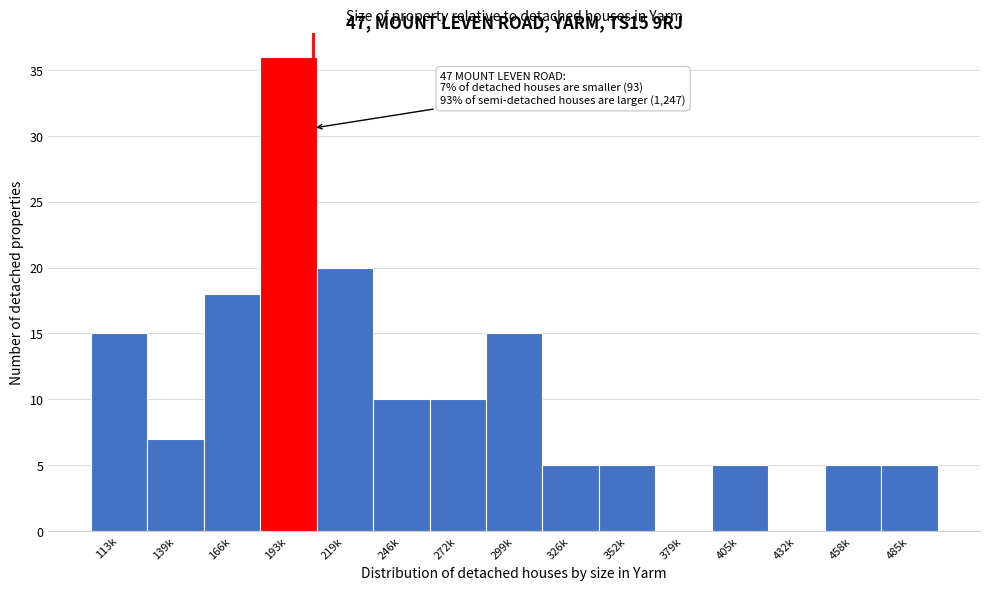

Reading right to left, transcribe all the data shown in this chart.

485k=5	458k=5	432k=0	405k=5	379k=0	352k=5	326k=5	299k=15	272k=10	246k=10	219k=20	193k=36	166k=18	139k=7	113k=15